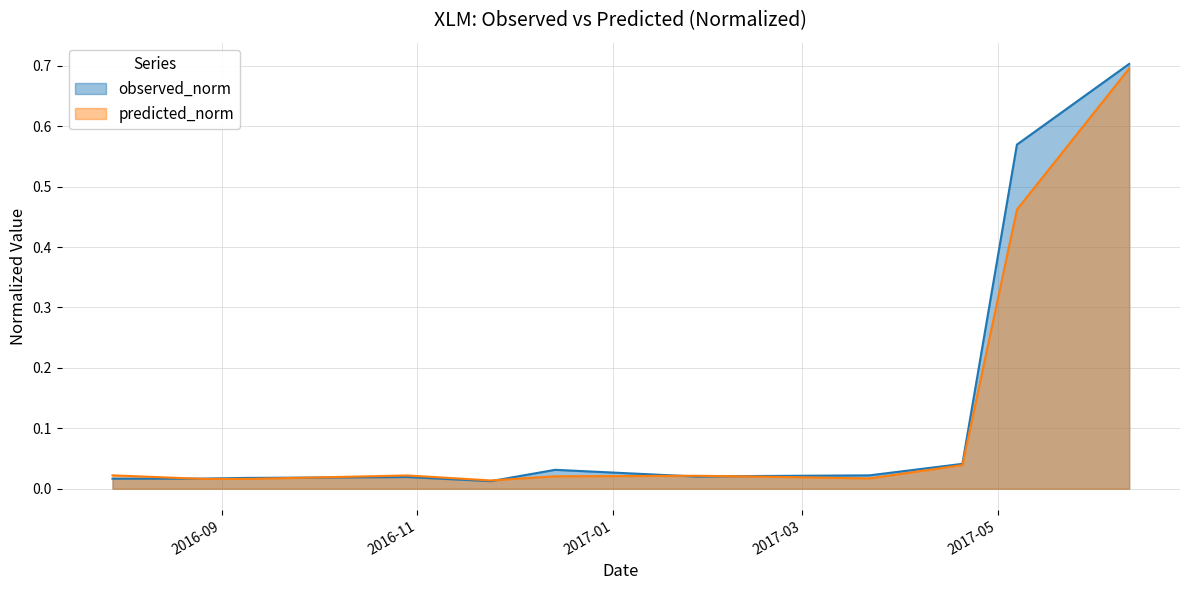

Which series ends up on top after the final intersection of observed_norm and predicted_norm?

observed_norm